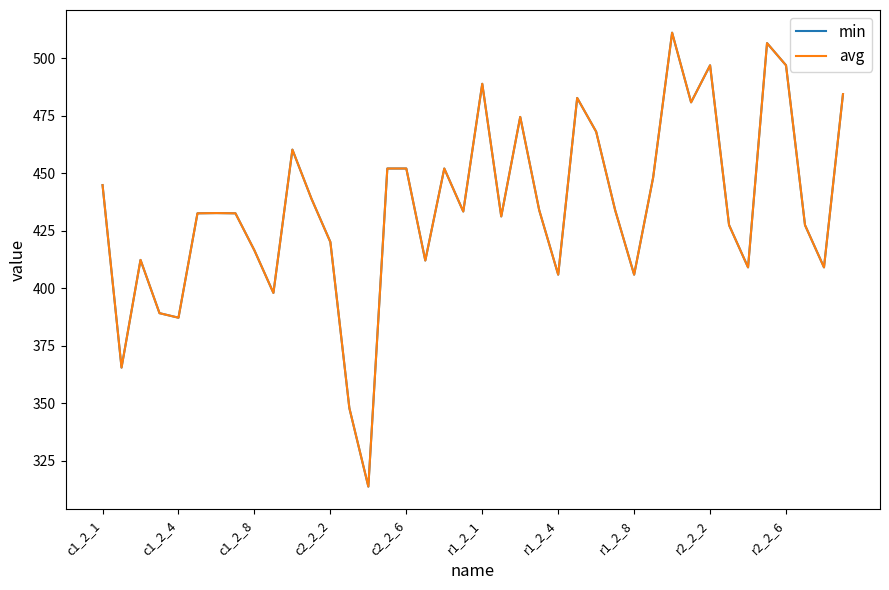

Is this an area chart (filled region under the line)?

No